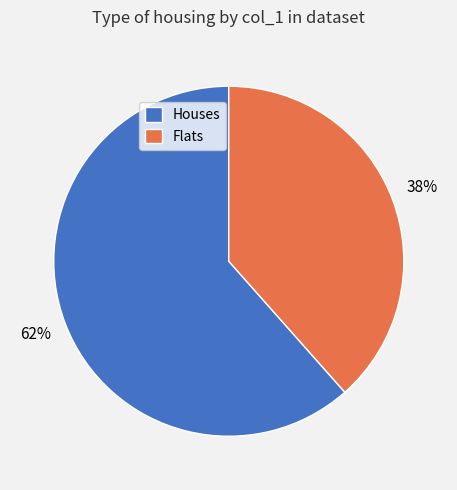

Which category has the biggest portion of the pie?

Houses